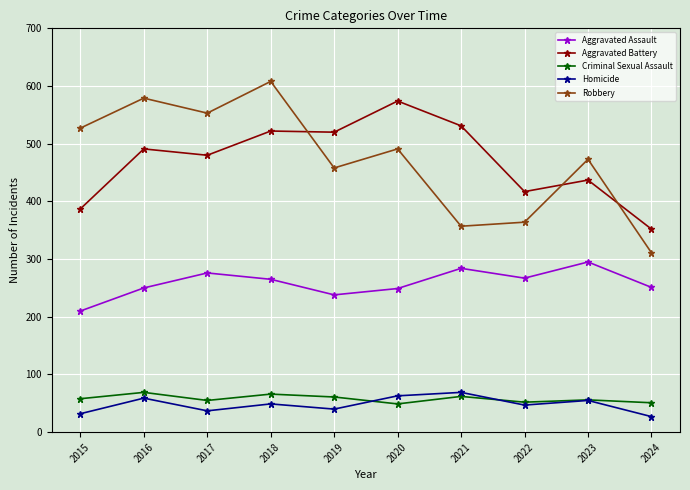

What is the maximum value for Aggravated Battery?

574